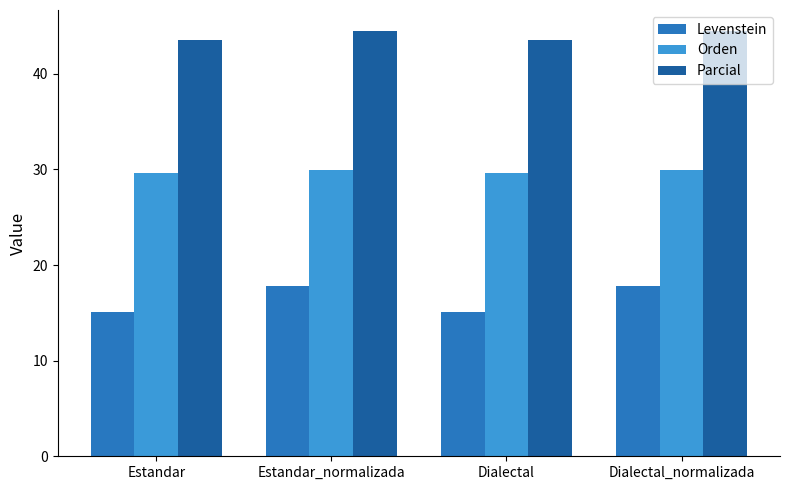

What position from the right is Dialectal?

2